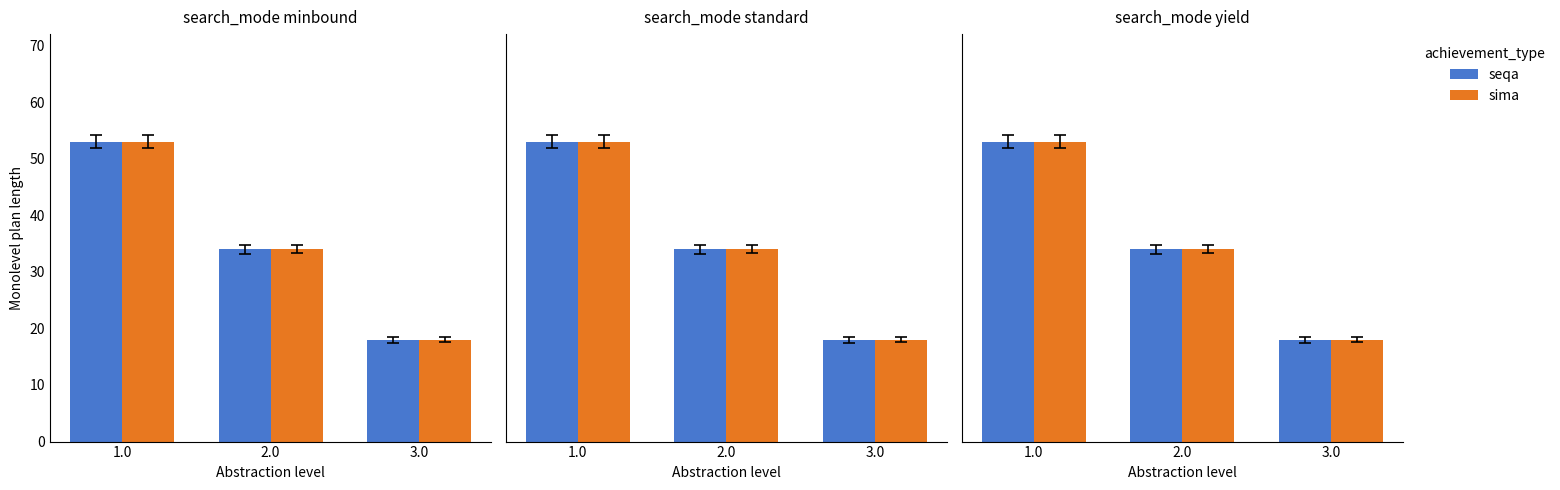

List the labels in order of sima value, smallest first.

3.0, 2.0, 1.0